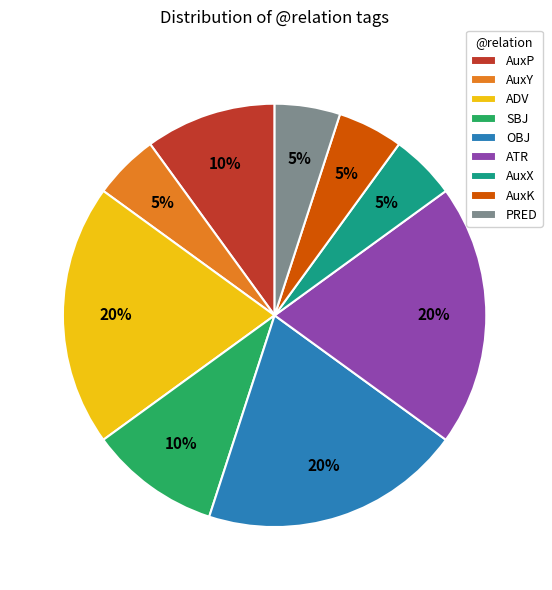

Do AuxY and ADV together represent more than half of the pie?

No